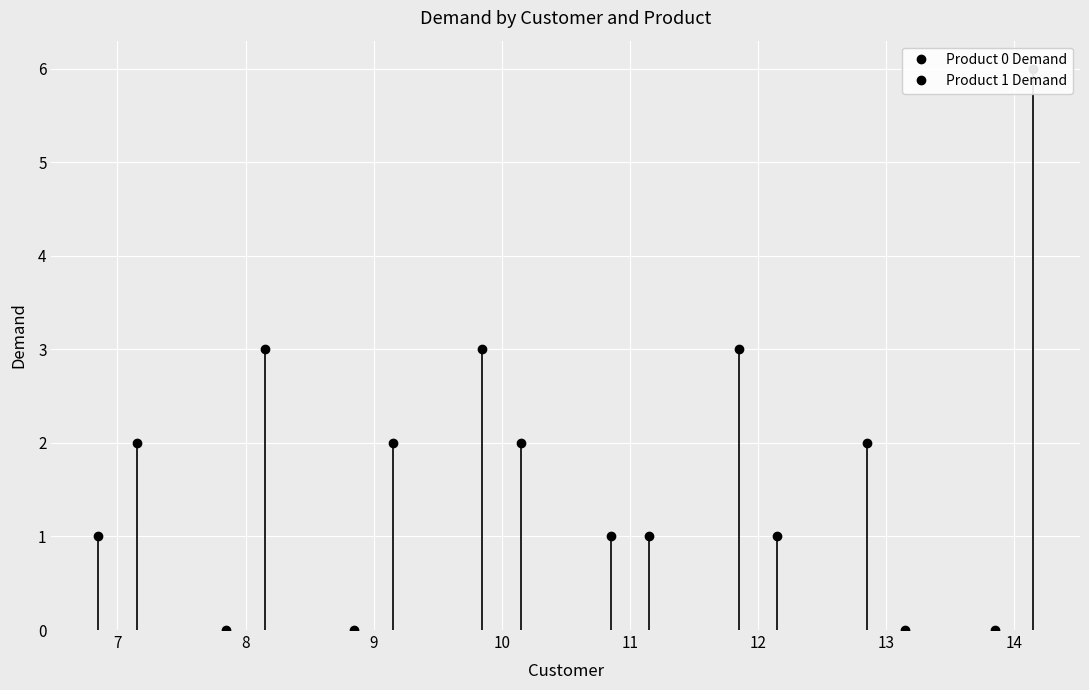

How many interior local valleys does the Product 0 Demand series have?

1